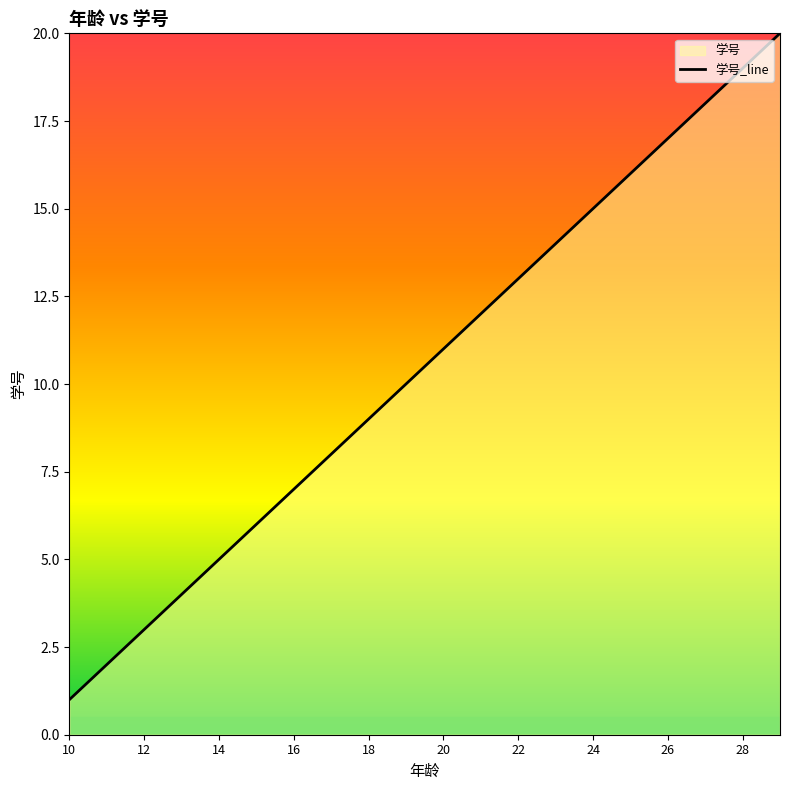

What is the value of the 15th point from the left?

3